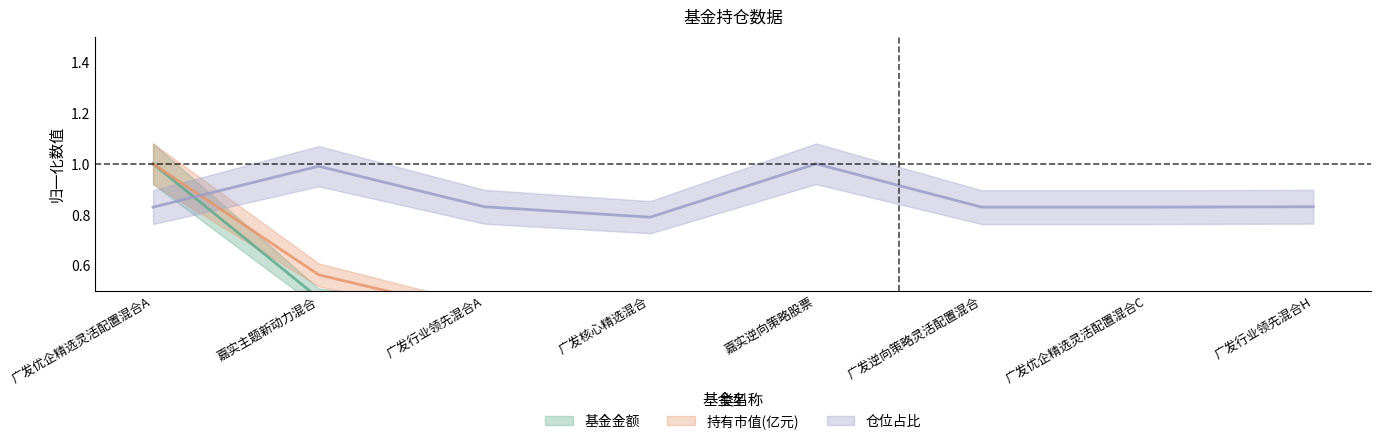

What is the maximum value for 持有市值(亿元)?

1.0